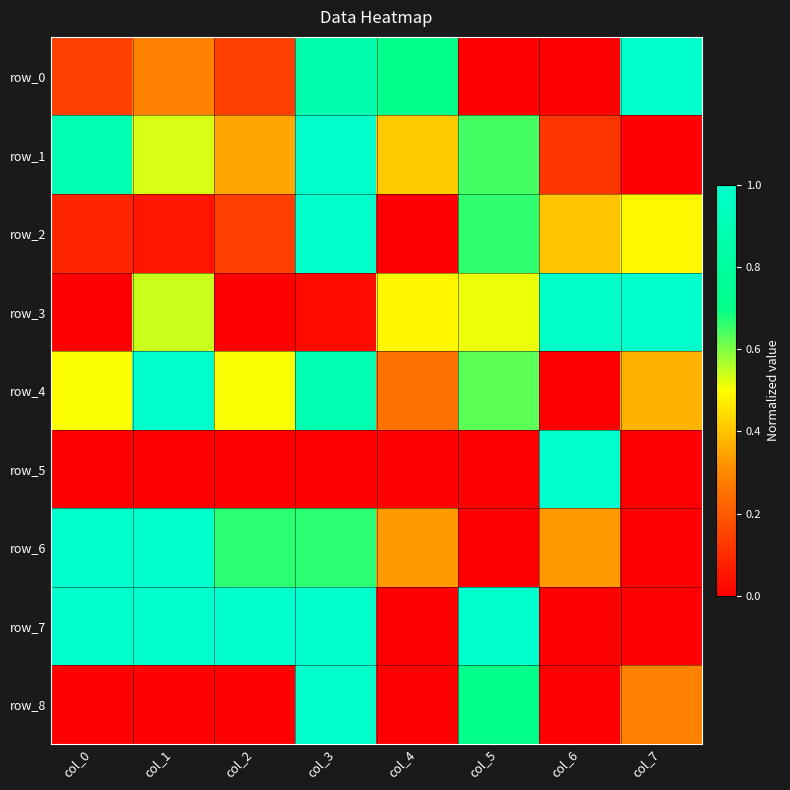

Reading left to right, transcribe all the data shown in this chart.

row_0: 0.1	0.3	0.1	0.9	0.7	0.0	0.0	1.0
row_1: 0.9	0.5	0.4	1.0	0.4	0.6	0.1	0.0
row_2: 0.1	0.0	0.1	1.0	0.0	0.7	0.4	0.5
row_3: 0.0	0.5	0.0	0.0	0.5	0.5	1.0	1.0
row_4: 0.5	1.0	0.5	0.9	0.3	0.6	0.0	0.4
row_5: 0.0	0.0	0.0	0.0	0.0	0.0	1.0	0.0
row_6: 1.0	1.0	0.7	0.7	0.3	0.0	0.3	0.0
row_7: 1.0	1.0	1.0	1.0	0.0	1.0	0.0	0.0
row_8: 0.0	0.0	0.0	1.0	0.0	0.7	0.0	0.3